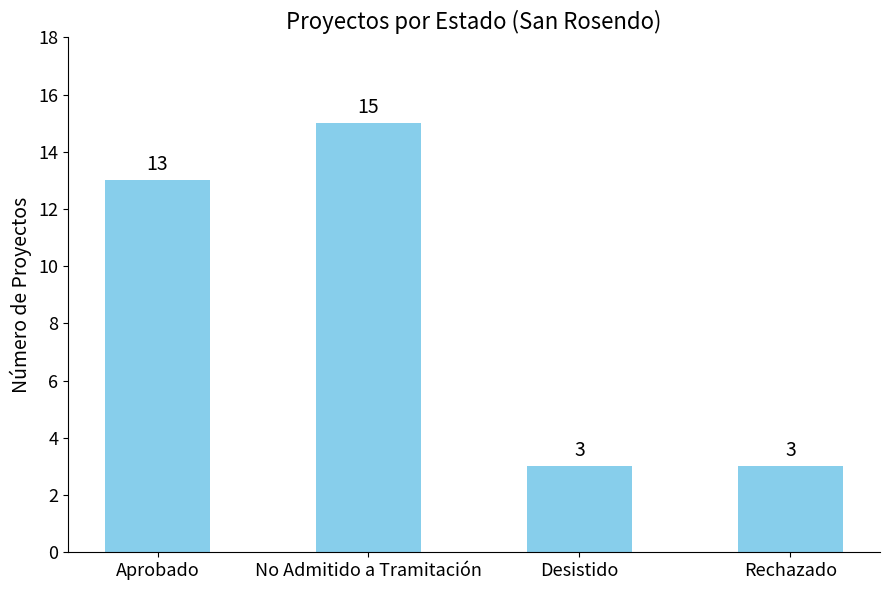

What is the value of the 1st bar from the left?

13